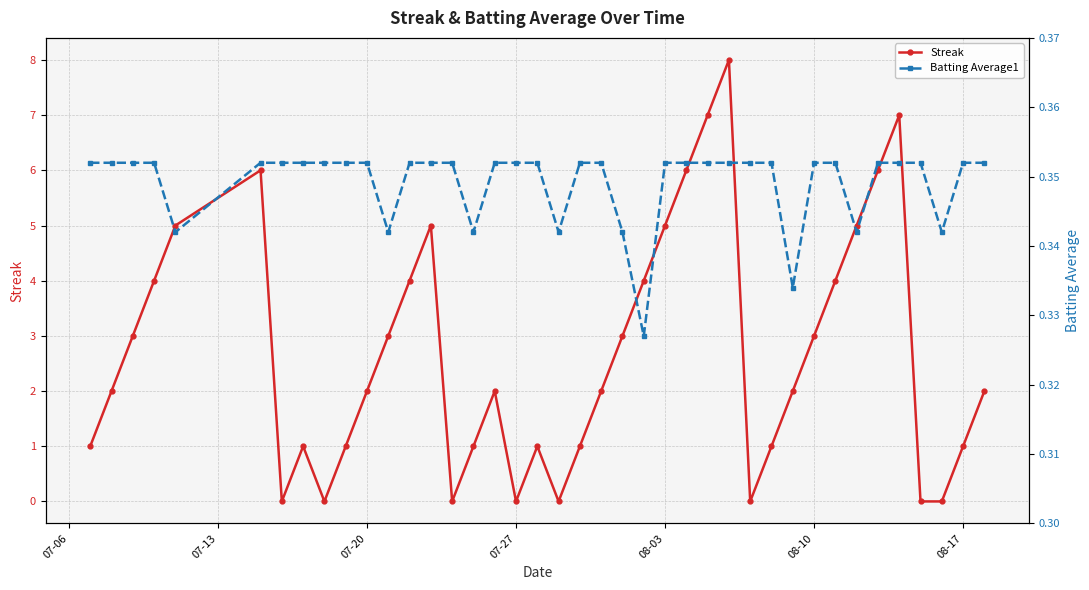

What position from the left is 08-17?

39